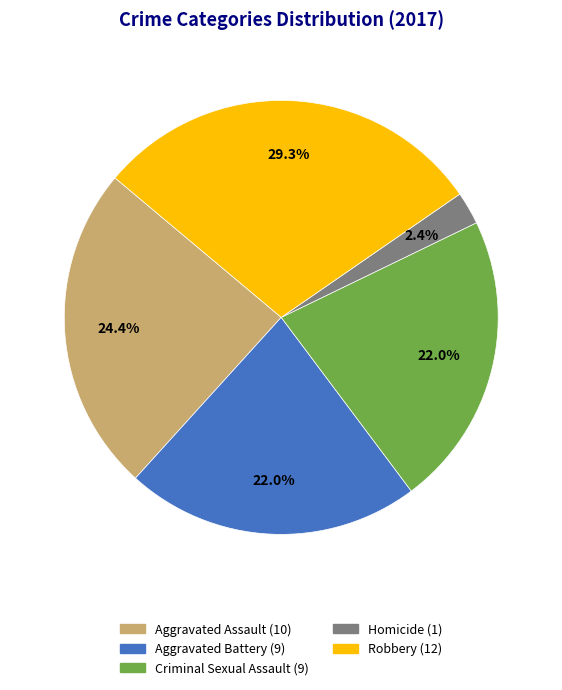

How many segments does this pie chart have?

5